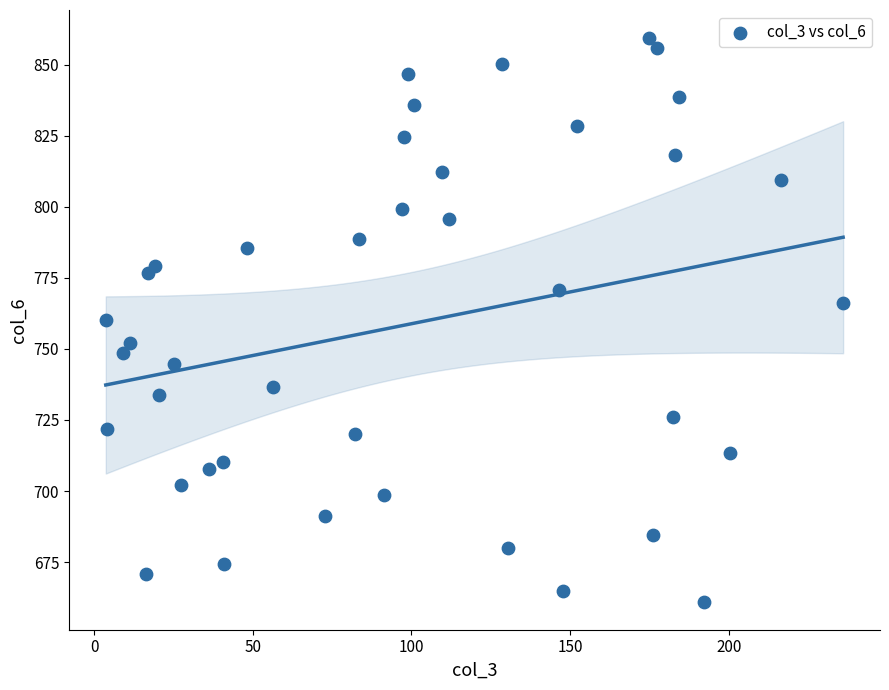

What is the range of Y values (max minus min)?

198.2